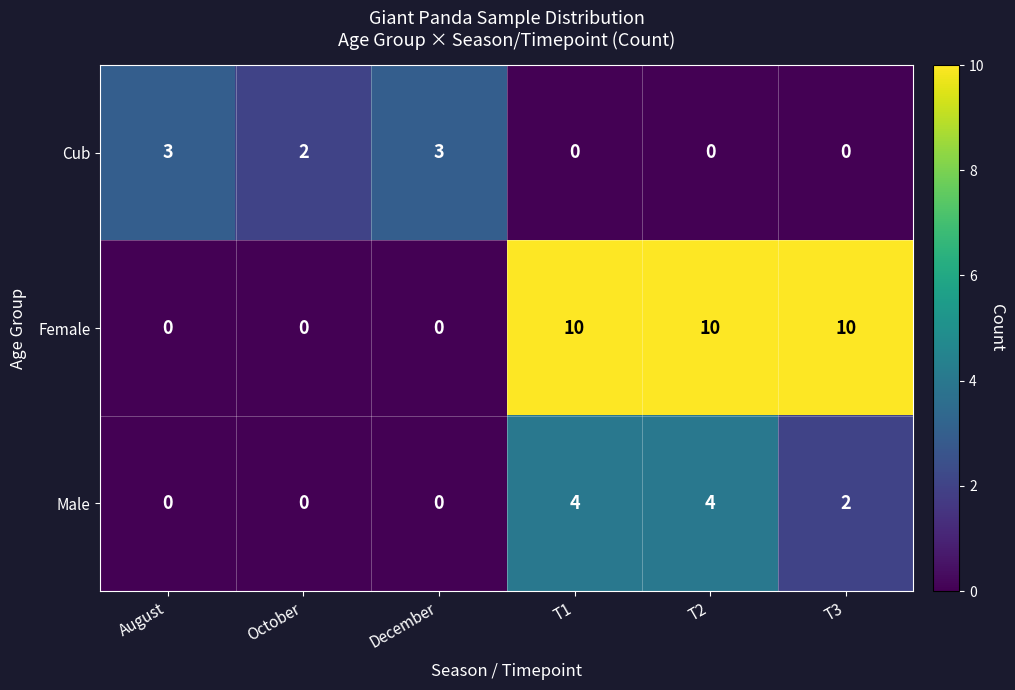

What is the difference between the second highest and second lowest values in the Cub series?

3